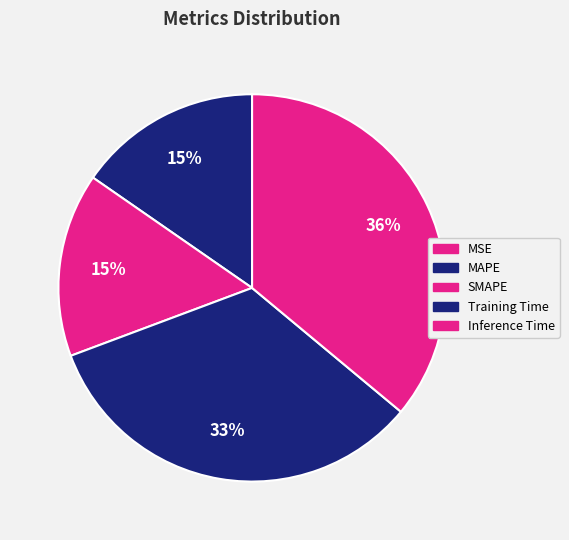

To the nearest percent, what is the difference between the largest and smallest slice percentages?

36%